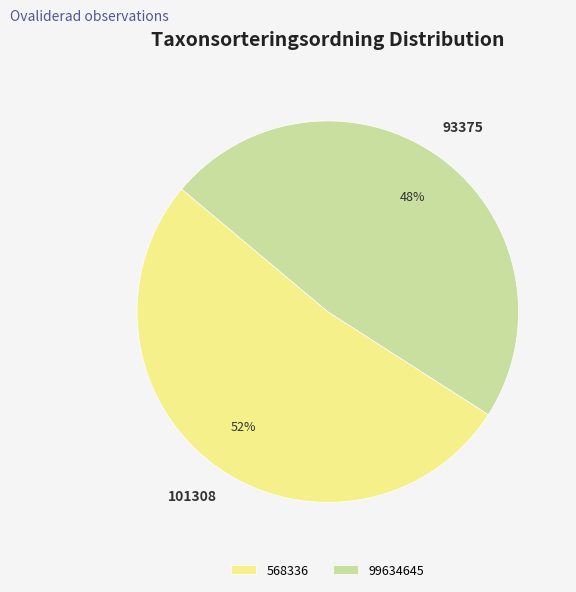

Between 568336 and 99634645, which is larger?

568336